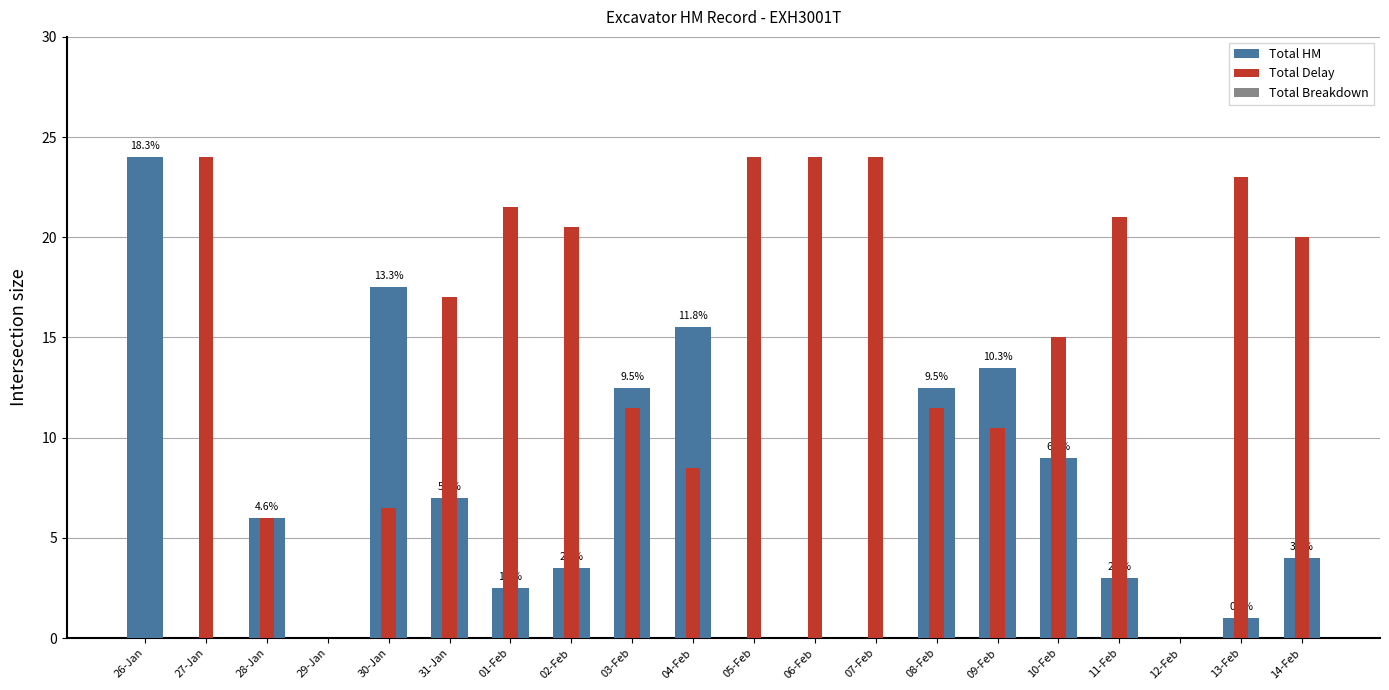

Which series changed the most between 06-Feb and 10-Feb?

Total HM